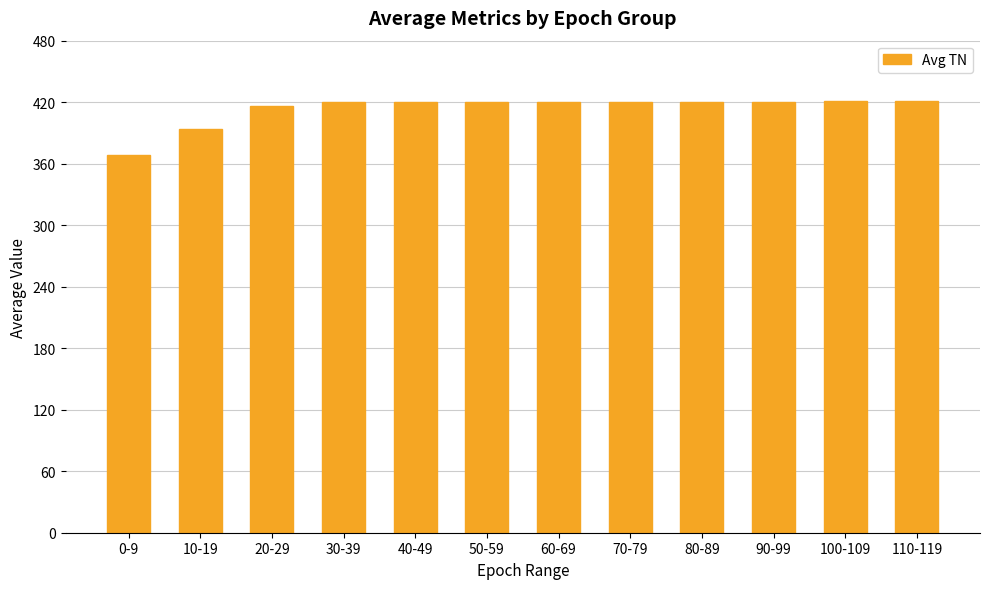

What is the value of the 12th bar from the left?

421.0